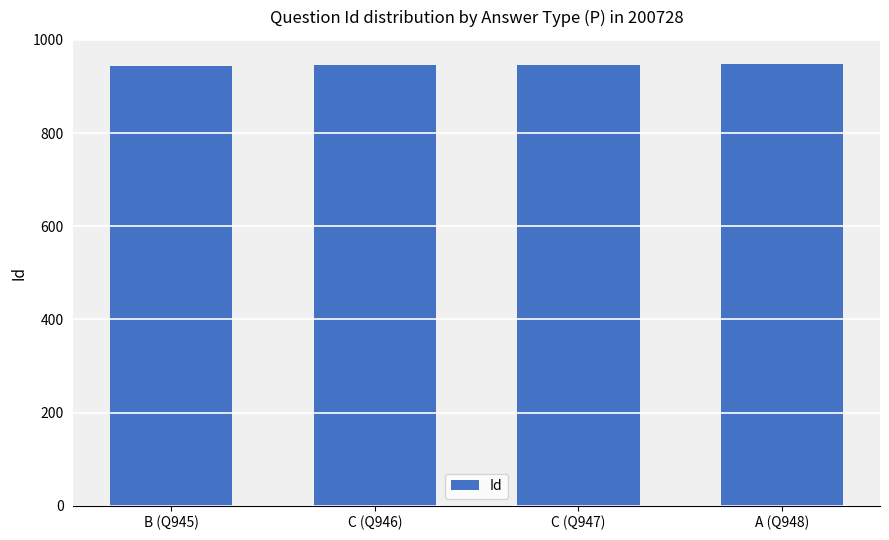

Is it true that the value at B (Q945) is 1433?

False